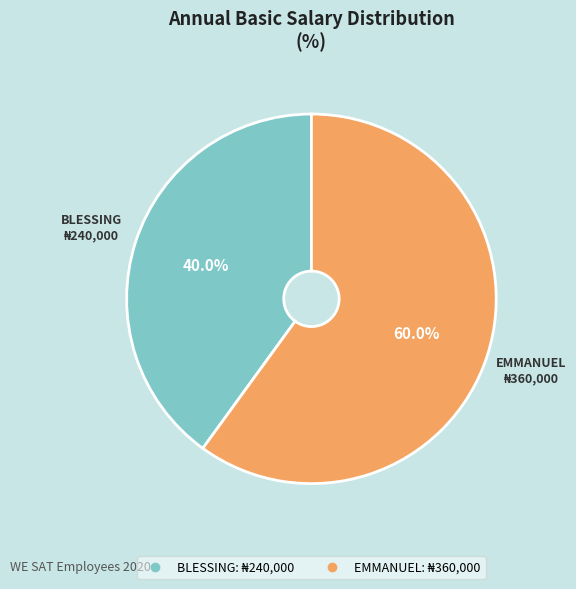

Does any single category account for the majority?

Yes